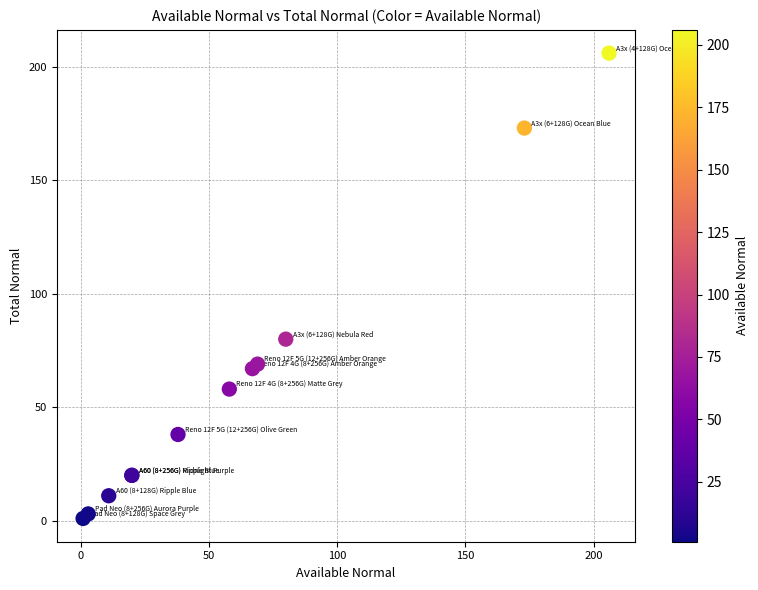

What Y value in the scatter plot is closest to 103?

80